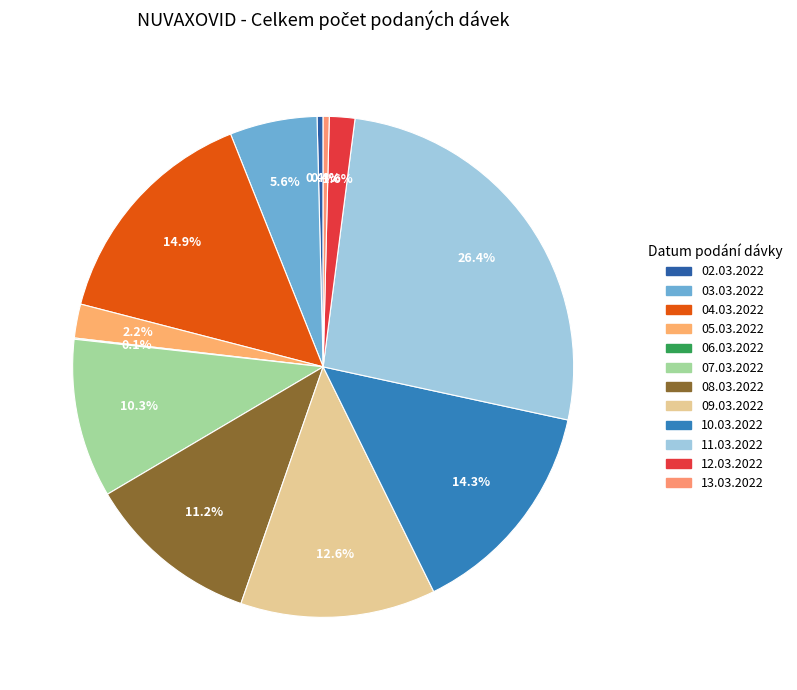

To the nearest percent, what is the difference between the largest and smallest slice percentages?

26%